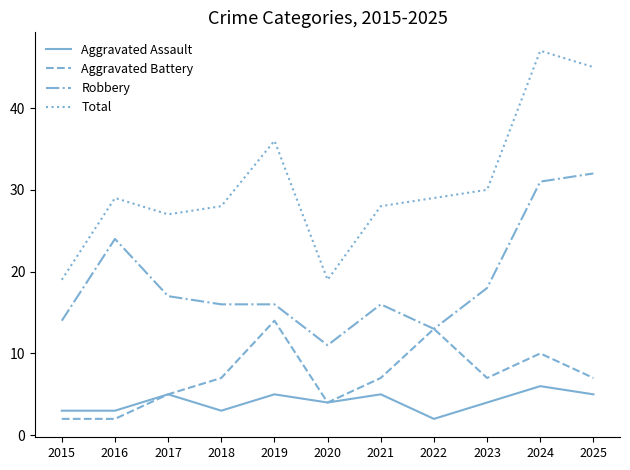

What is the difference between the highest and lowest values at 2021?

23